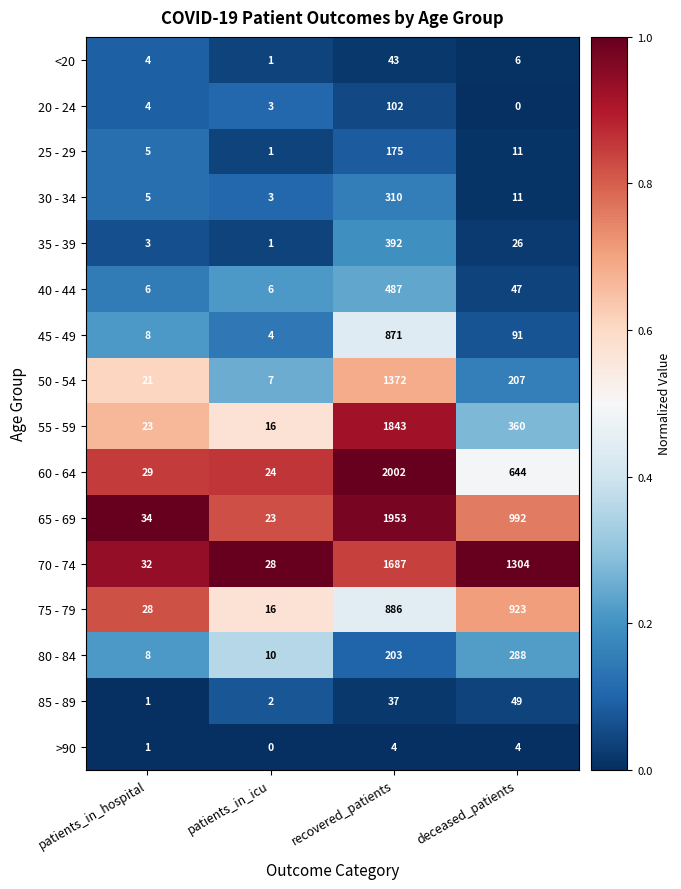

The value of <20 at recovered_patients is 24. True or false?

False